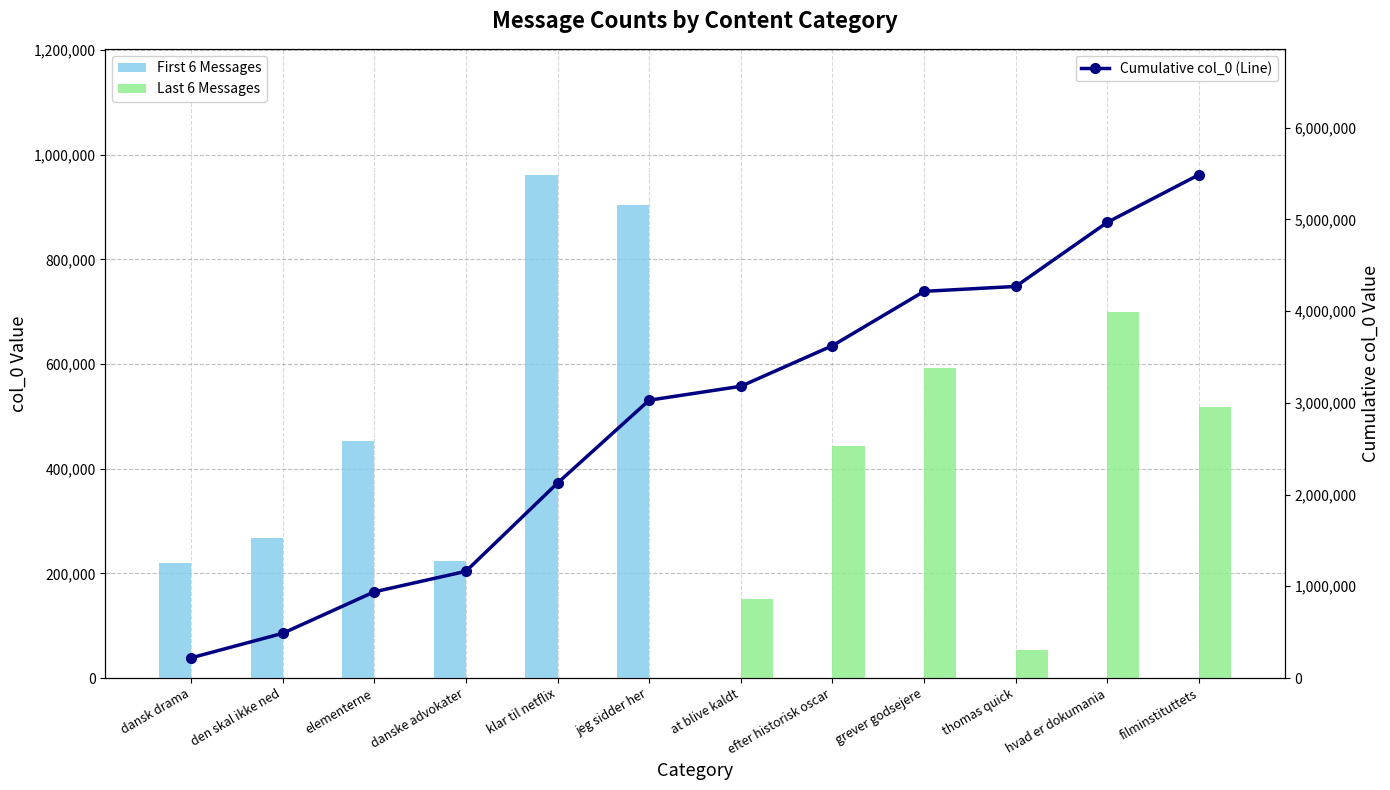

The value of Cumulative col_0 (Line) at at blive kaldt is 4652731. True or false?

False